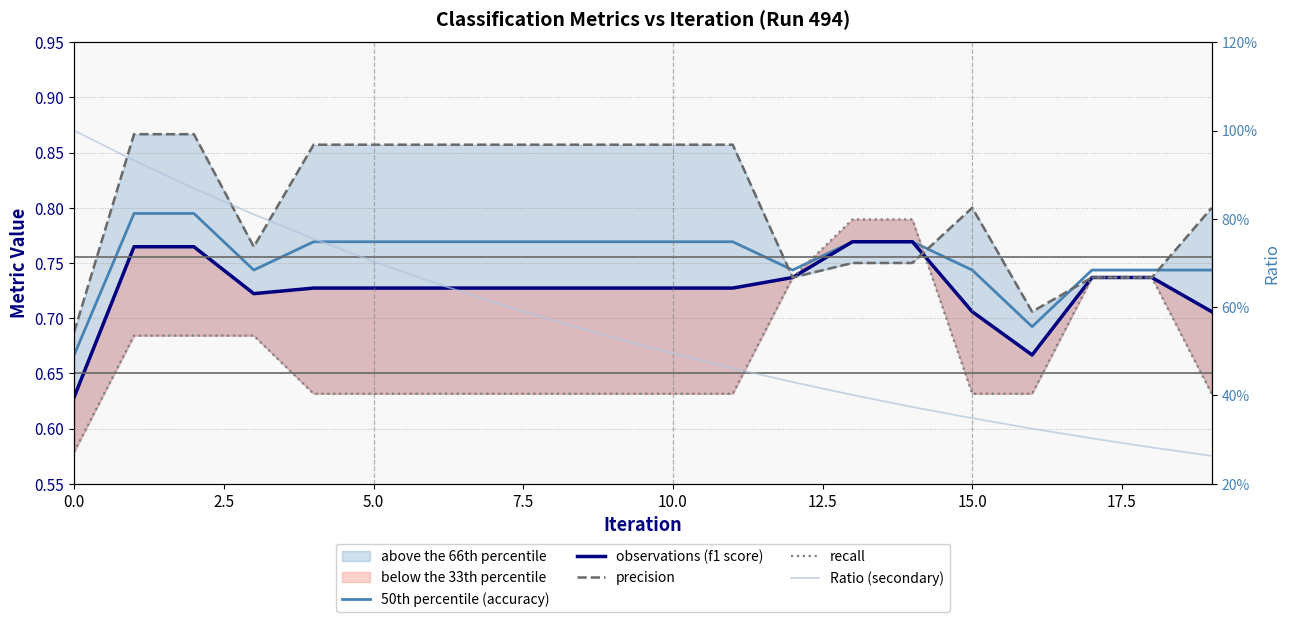

Which series changed the most between 0.0 and 5.0?

precision